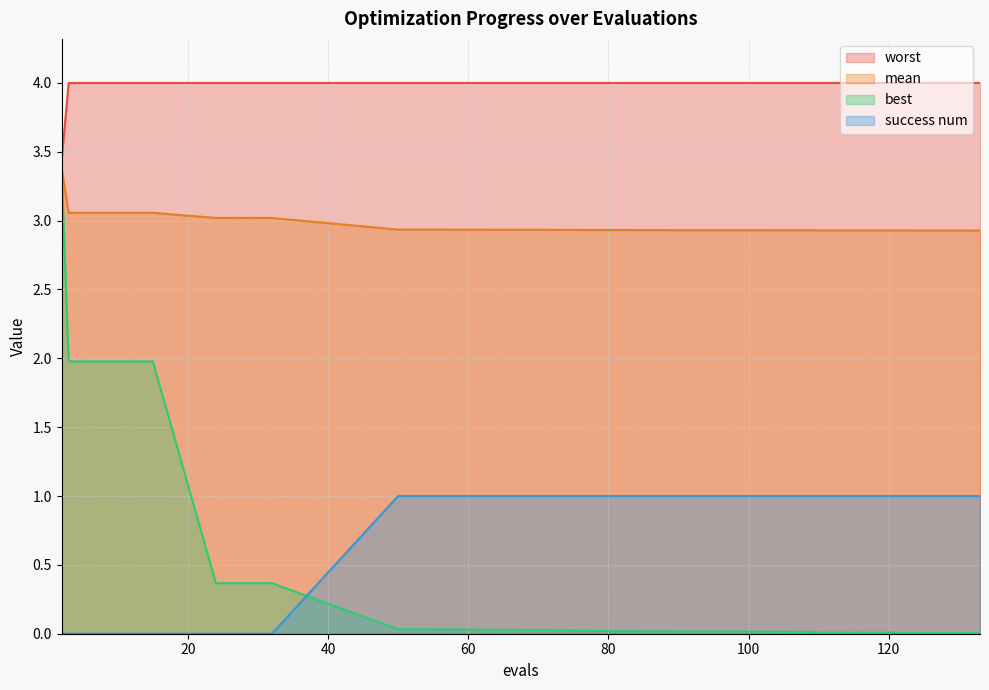

What is the difference between the maximum and minimum values in the success num series?

1.0